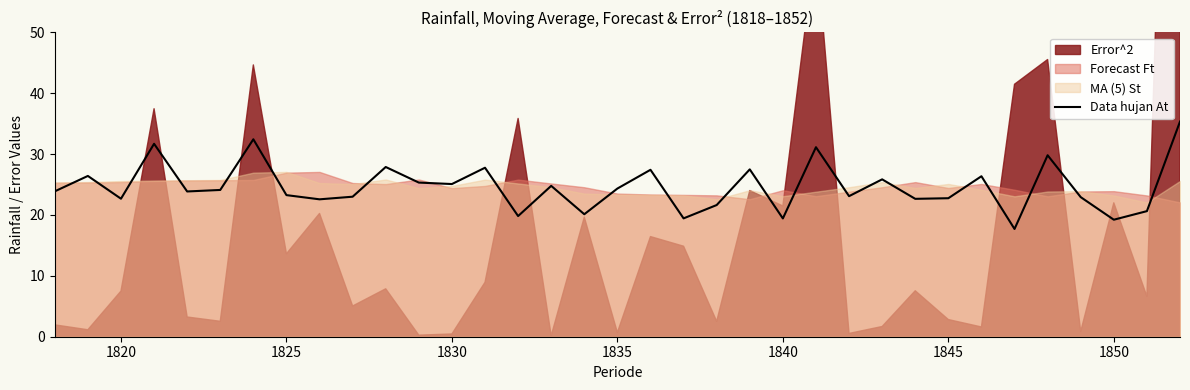

What is the maximum value for Data hujan At?

35.3